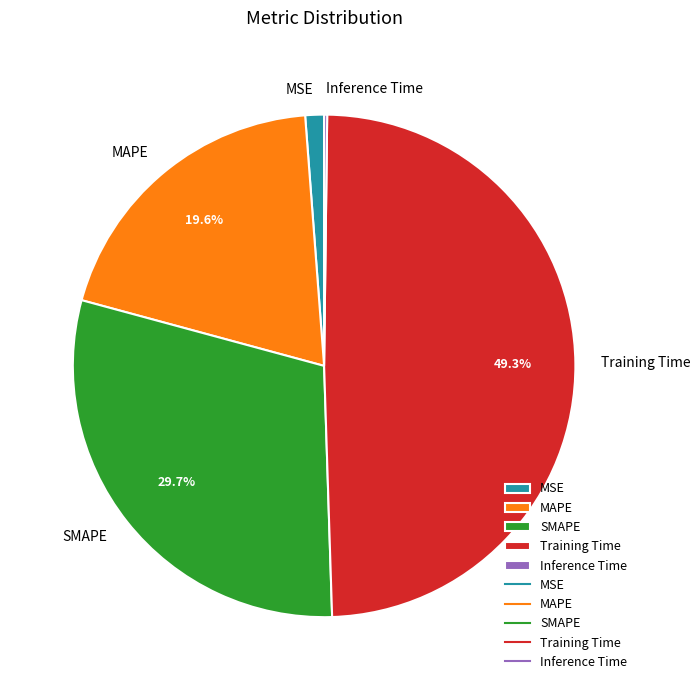

The SMAPE slice represents 18% of the pie. True or false?

False